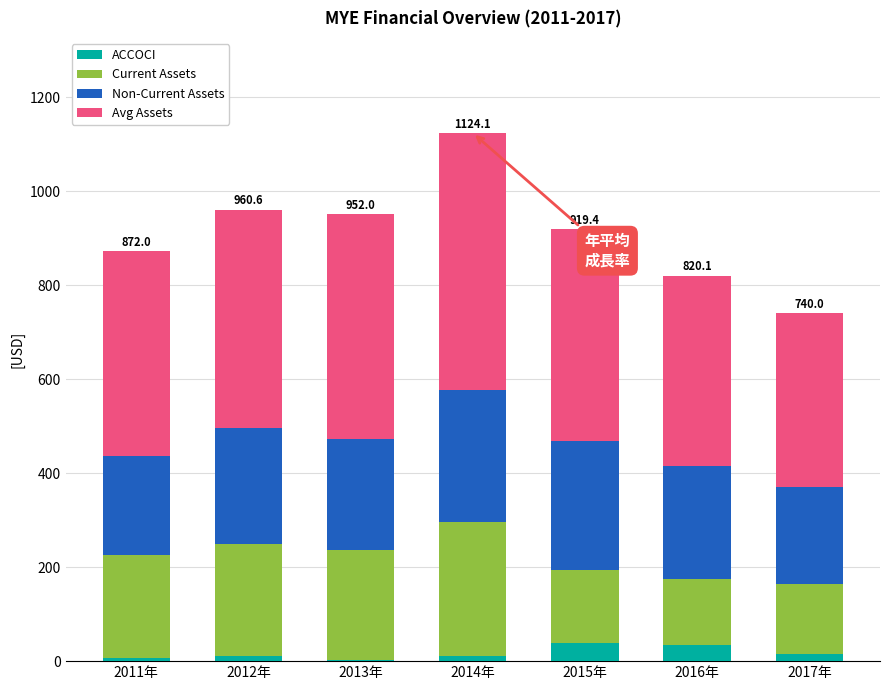

Is it true that ACCOCI equals 2.4 at 2013年?

True